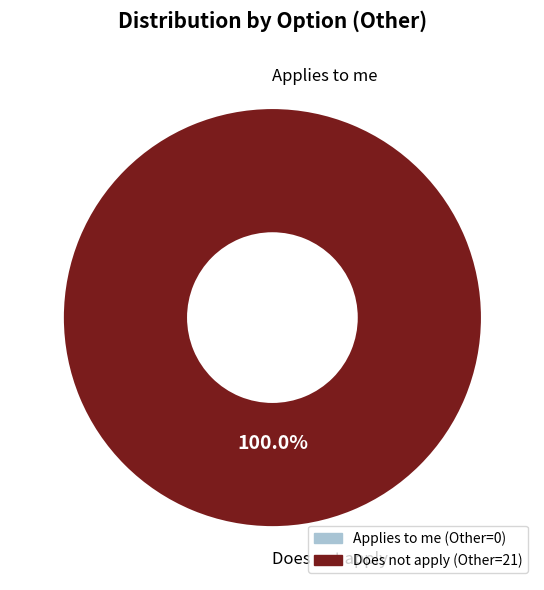

To the nearest percent, what is the difference between the largest and smallest slice percentages?

100%